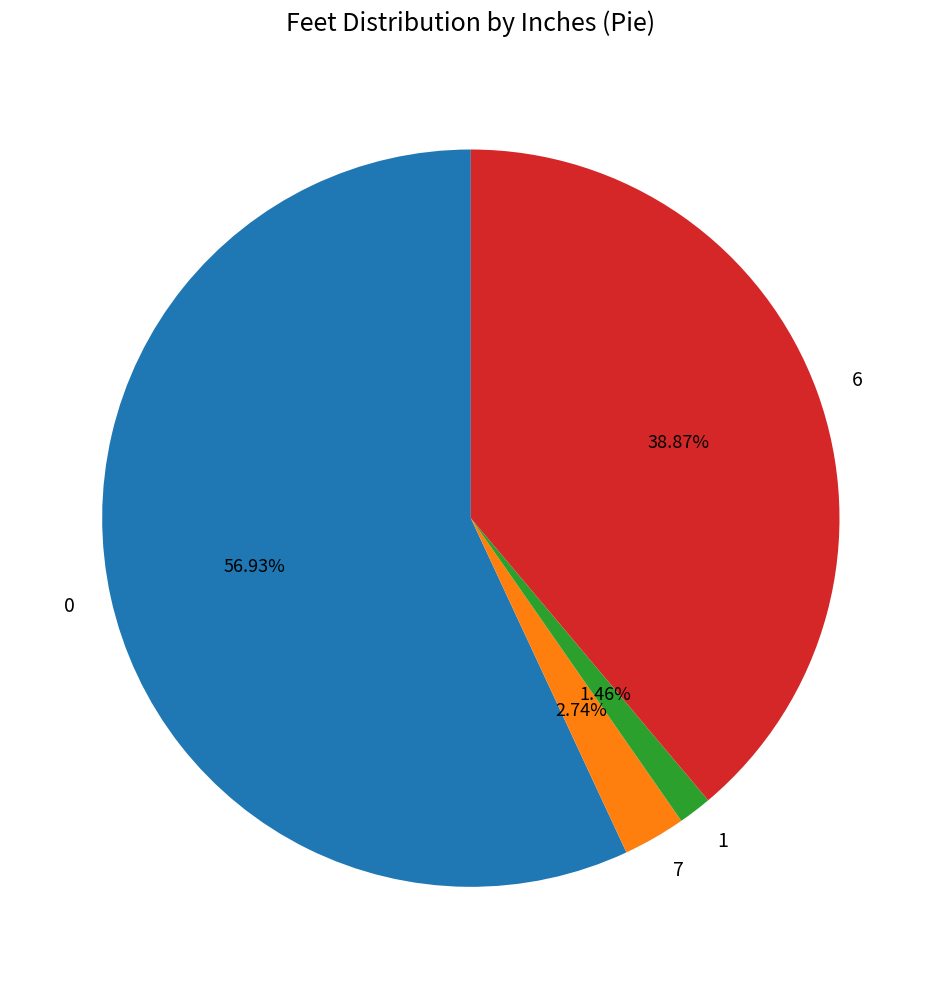

Does any single category account for the majority?

Yes